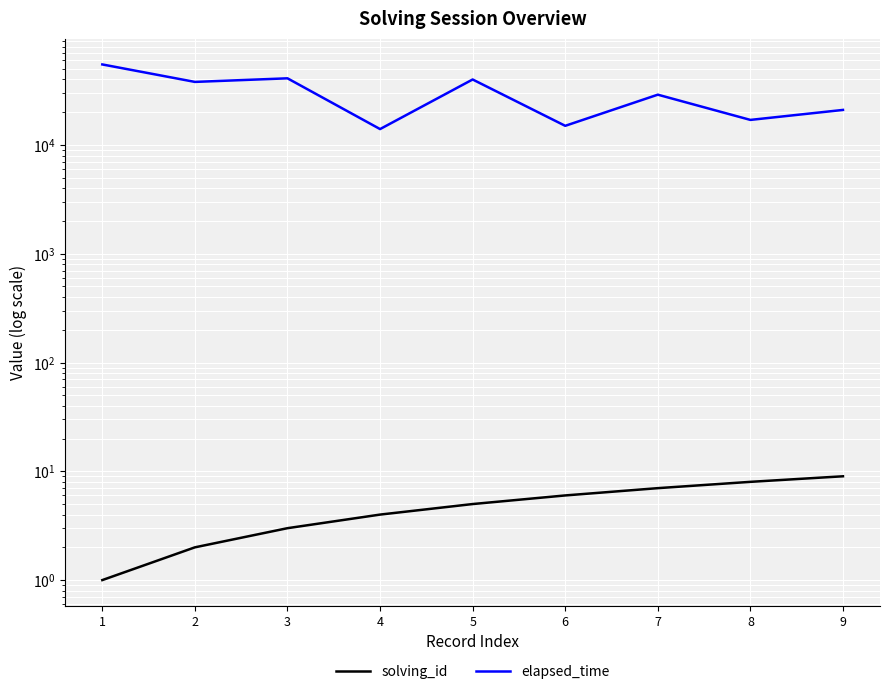

The elapsed_time series shows 21000 at 9. True or false?

True